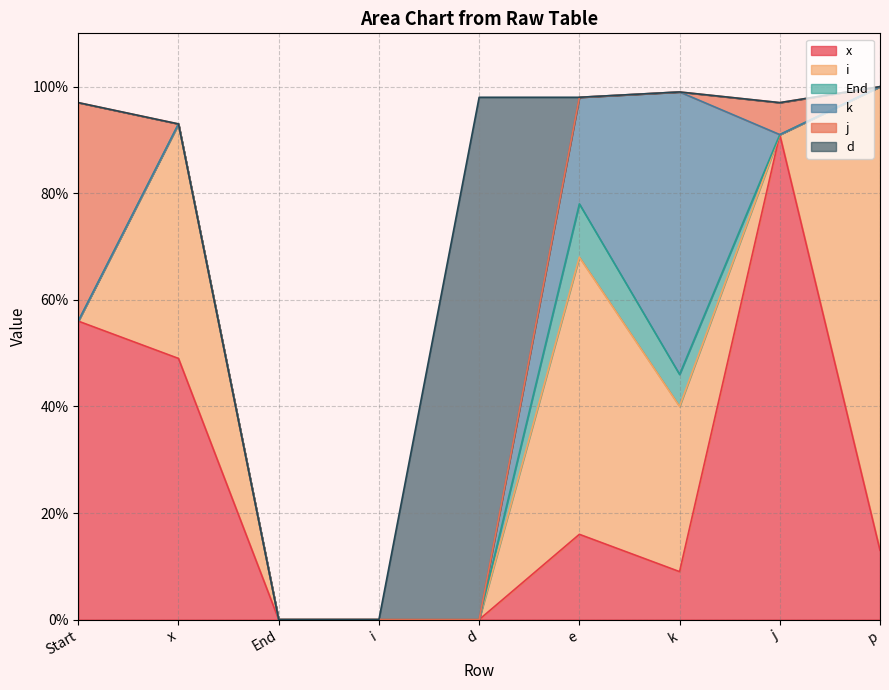

Which series has the largest total across all categories?

x